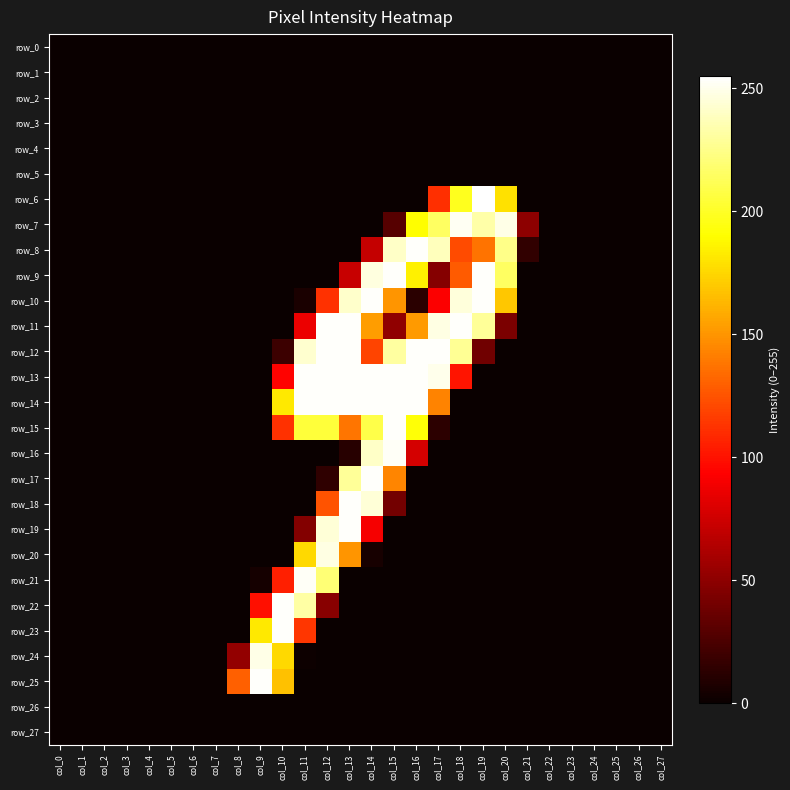

Reading left to right, what are all the values shown in this chart?

row_0: 0	0	0	0	0	0	0	0	0	0	0	0	0	0	0	0	0	0	0	0	0	0	0	0	0	0	0	0
row_1: 0	0	0	0	0	0	0	0	0	0	0	0	0	0	0	0	0	0	0	0	0	0	0	0	0	0	0	0
row_2: 0	0	0	0	0	0	0	0	0	0	0	0	0	0	0	0	0	0	0	0	0	0	0	0	0	0	0	0
row_3: 0	0	0	0	0	0	0	0	0	0	0	0	0	0	0	0	0	0	0	0	0	0	0	0	0	0	0	0
row_4: 0	0	0	0	0	0	0	0	0	0	0	0	0	0	0	0	0	0	0	0	0	0	0	0	0	0	0	0
row_5: 0	0	0	0	0	0	0	0	0	0	0	0	0	0	0	0	0	0	0	0	0	0	0	0	0	0	0	0
row_6: 0	0	0	0	0	0	0	0	0	0	0	0	0	0	0	0	0	111	198	255	179	0	0	0	0	0	0	0
row_7: 0	0	0	0	0	0	0	0	0	0	0	0	0	0	0	29	190	215	252	233	249	50	0	0	0	0	0	0
row_8: 0	0	0	0	0	0	0	0	0	0	0	0	0	0	71	241	254	238	122	137	225	15	0	0	0	0	0	0
row_9: 0	0	0	0	0	0	0	0	0	0	0	0	0	72	247	254	185	47	128	254	215	0	0	0	0	0	0	0
row_10: 0	0	0	0	0	0	0	0	0	0	0	6	112	242	254	150	12	92	246	254	169	0	0	0	0	0	0	0
row_11: 0	0	0	0	0	0	0	0	0	0	0	86	254	254	153	51	152	248	254	229	43	0	0	0	0	0	0	0
row_12: 0	0	0	0	0	0	0	0	0	0	19	243	254	254	119	231	254	254	228	39	0	0	0	0	0	0	0	0
row_13: 0	0	0	0	0	0	0	0	0	0	94	254	254	254	254	254	254	250	101	0	0	0	0	0	0	0	0	0
row_14: 0	0	0	0	0	0	0	0	0	0	182	254	254	254	254	254	254	143	0	0	0	0	0	0	0	0	0	0
row_15: 0	0	0	0	0	0	0	0	0	0	112	205	205	138	209	254	192	13	0	0	0	0	0	0	0	0	0	0
row_16: 0	0	0	0	0	0	0	0	0	0	0	0	0	11	241	253	77	0	0	0	0	0	0	0	0	0	0	0
row_17: 0	0	0	0	0	0	0	0	0	0	0	0	14	229	254	144	0	0	0	0	0	0	0	0	0	0	0	0
row_18: 0	0	0	0	0	0	0	0	0	0	0	0	125	254	245	40	0	0	0	0	0	0	0	0	0	0	0	0
row_19: 0	0	0	0	0	0	0	0	0	0	0	46	245	254	90	0	0	0	0	0	0	0	0	0	0	0	0	0
row_20: 0	0	0	0	0	0	0	0	0	0	0	176	248	150	5	0	0	0	0	0	0	0	0	0	0	0	0	0
row_21: 0	0	0	0	0	0	0	0	0	4	105	253	220	0	0	0	0	0	0	0	0	0	0	0	0	0	0	0
row_22: 0	0	0	0	0	0	0	0	0	99	254	232	48	0	0	0	0	0	0	0	0	0	0	0	0	0	0	0
row_23: 0	0	0	0	0	0	0	0	0	182	254	114	0	0	0	0	0	0	0	0	0	0	0	0	0	0	0	0
row_24: 0	0	0	0	0	0	0	0	52	249	176	1	0	0	0	0	0	0	0	0	0	0	0	0	0	0	0	0
row_25: 0	0	0	0	0	0	0	0	130	254	167	0	0	0	0	0	0	0	0	0	0	0	0	0	0	0	0	0
row_26: 0	0	0	0	0	0	0	0	0	0	0	0	0	0	0	0	0	0	0	0	0	0	0	0	0	0	0	0
row_27: 0	0	0	0	0	0	0	0	0	0	0	0	0	0	0	0	0	0	0	0	0	0	0	0	0	0	0	0